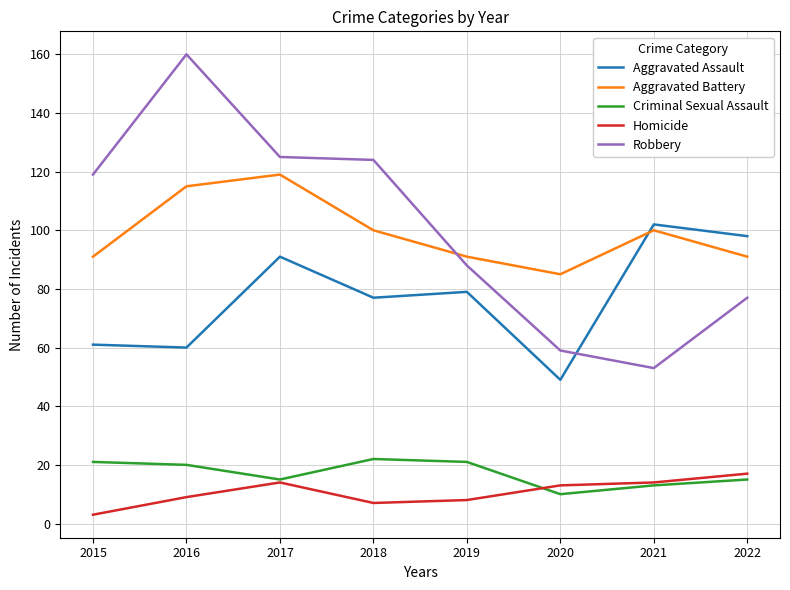

What is the difference between the highest and lowest values at 2021?

89